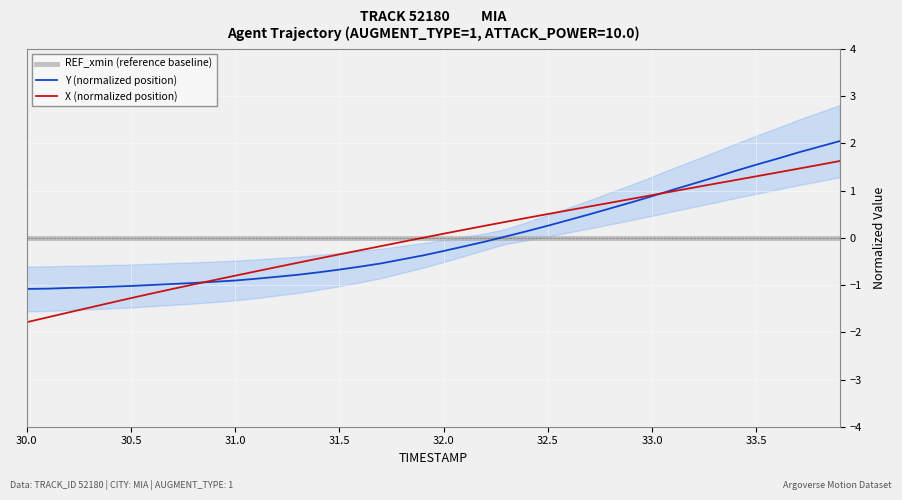

Is it true that X (normalized position) equals -1.8 at 30.0?

True